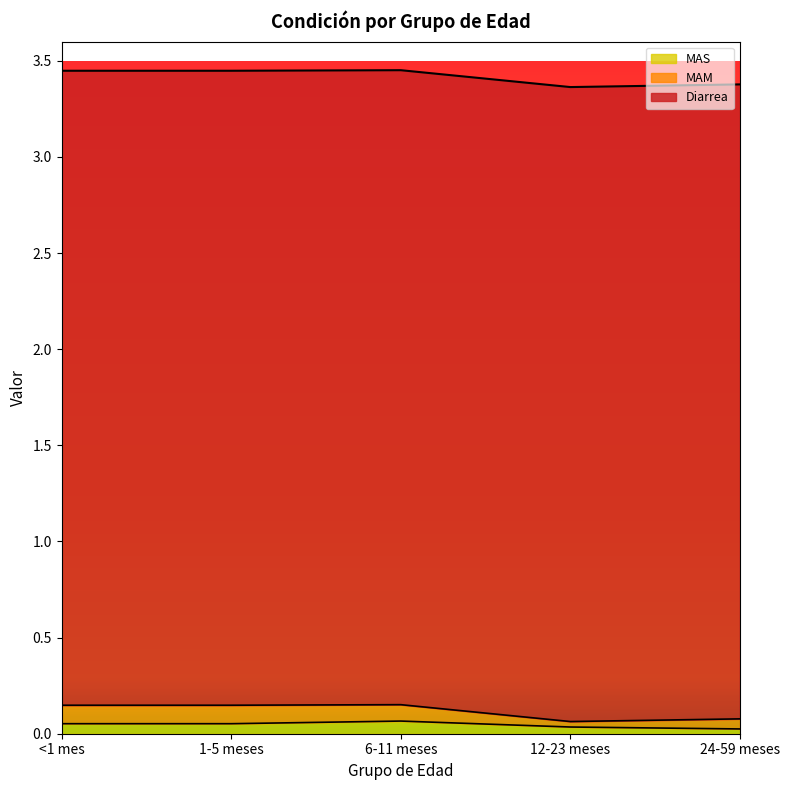

True or false: MAM and Diarrea intersect in this chart.

False